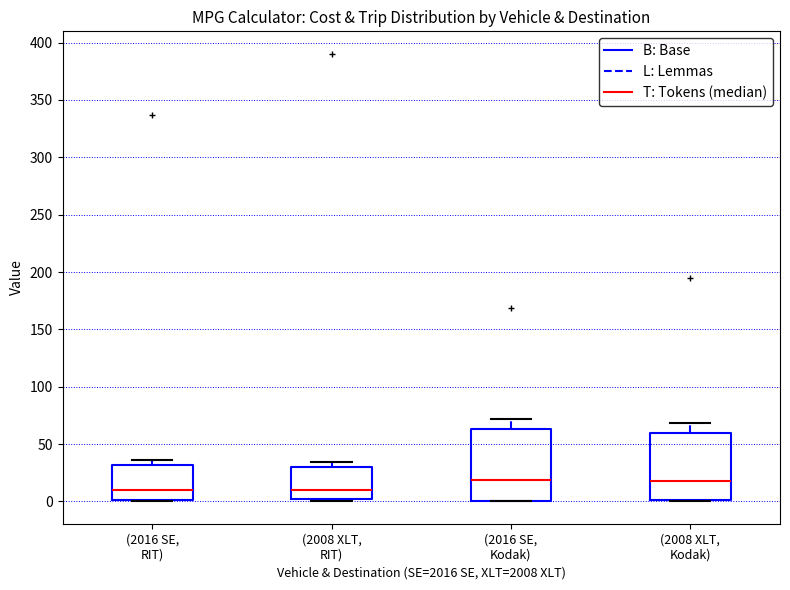

Where is the lower edge of the box for (2008 XLT, Kodak) on the y-axis? The values are not printed on the chart, so give them approximately, as read against the axis.

0